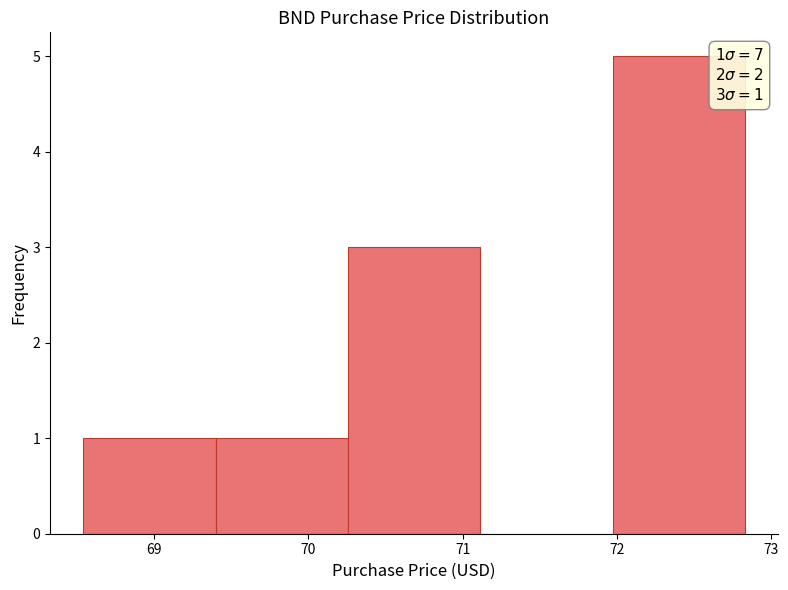

Over which range of the x-axis is the bar tallest?

72.0 to 72.8